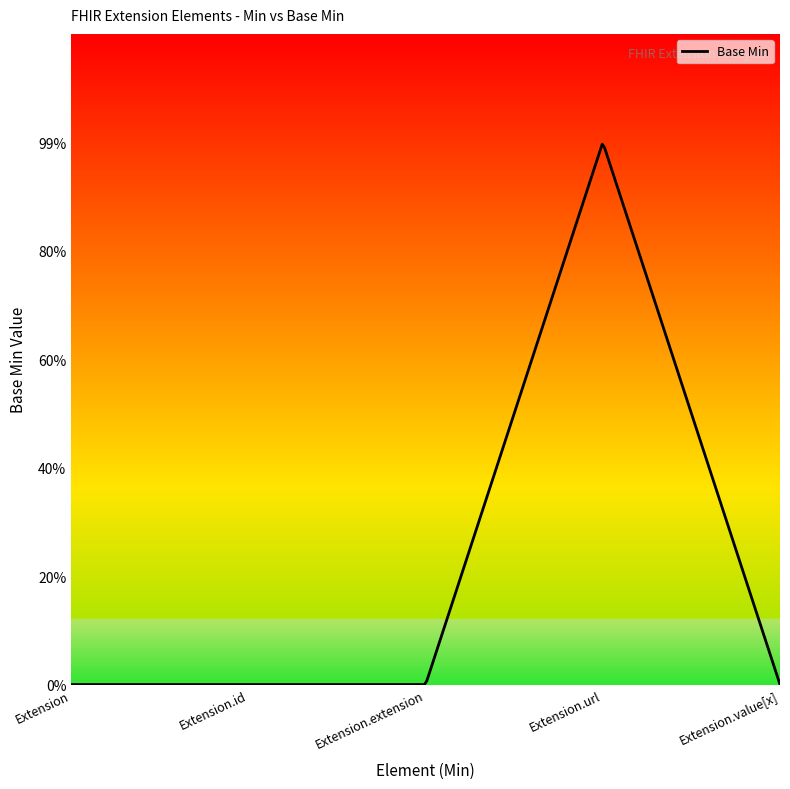

List the labels in order of value, largest first.

Extension.url, Extension, Extension.id, Extension.extension, Extension.value[x]